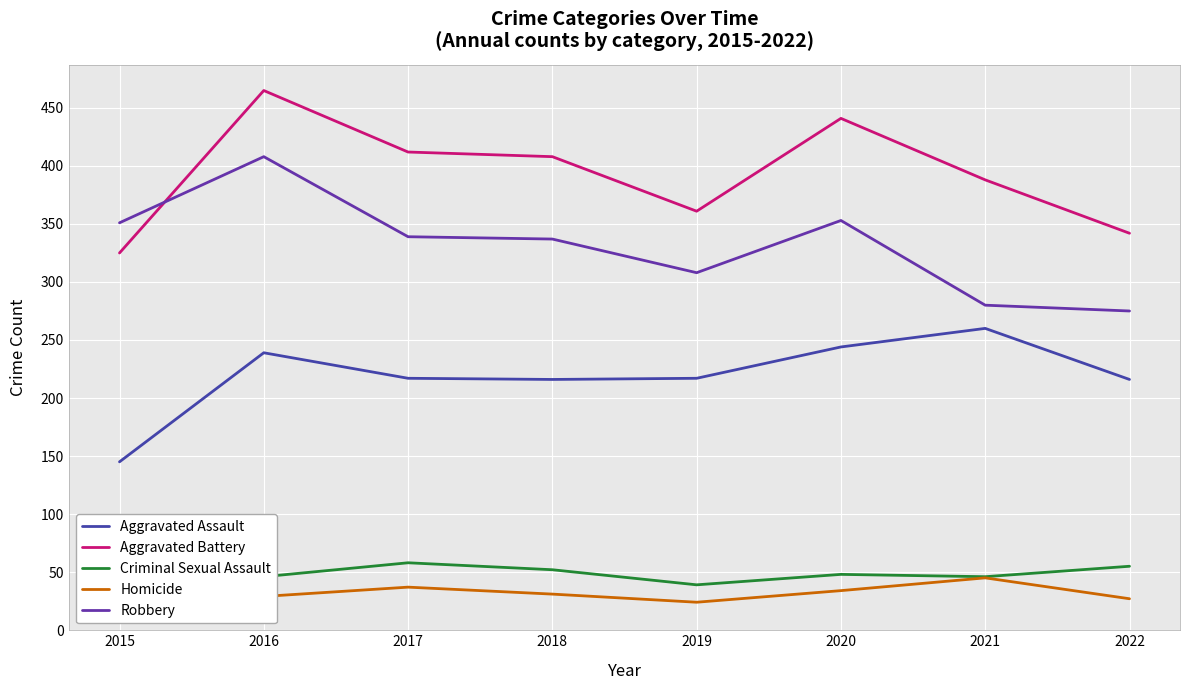

Is the value of Robbery at 2015 greater than the value of Aggravated Battery at 2022?

Yes